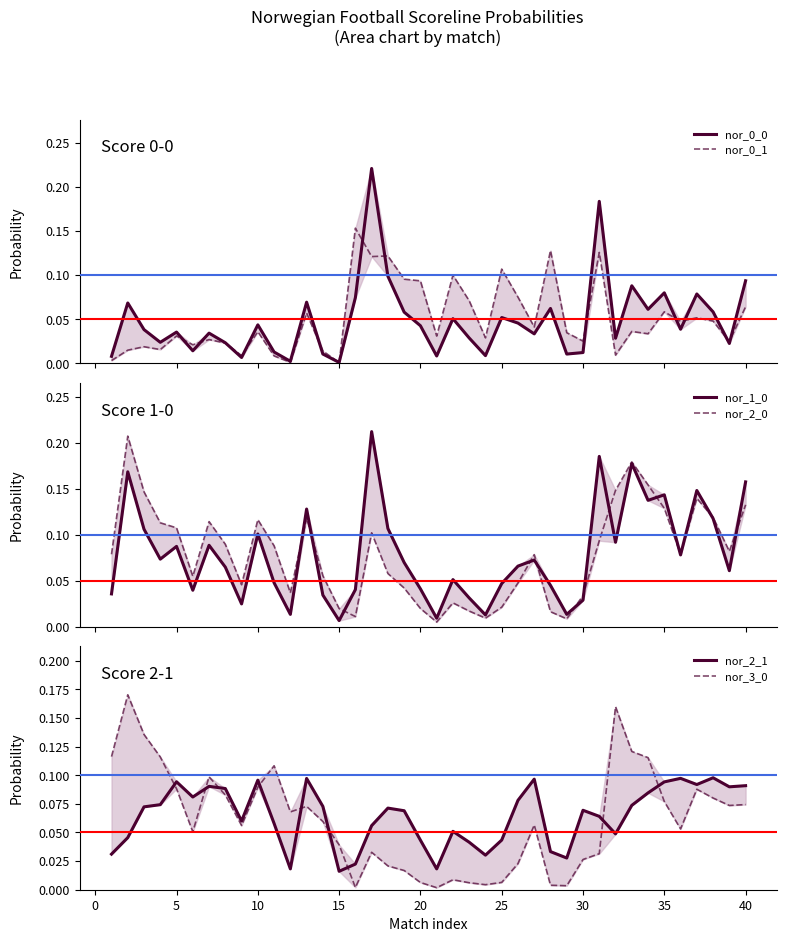

What is the maximum value shown in the chart?

0.2